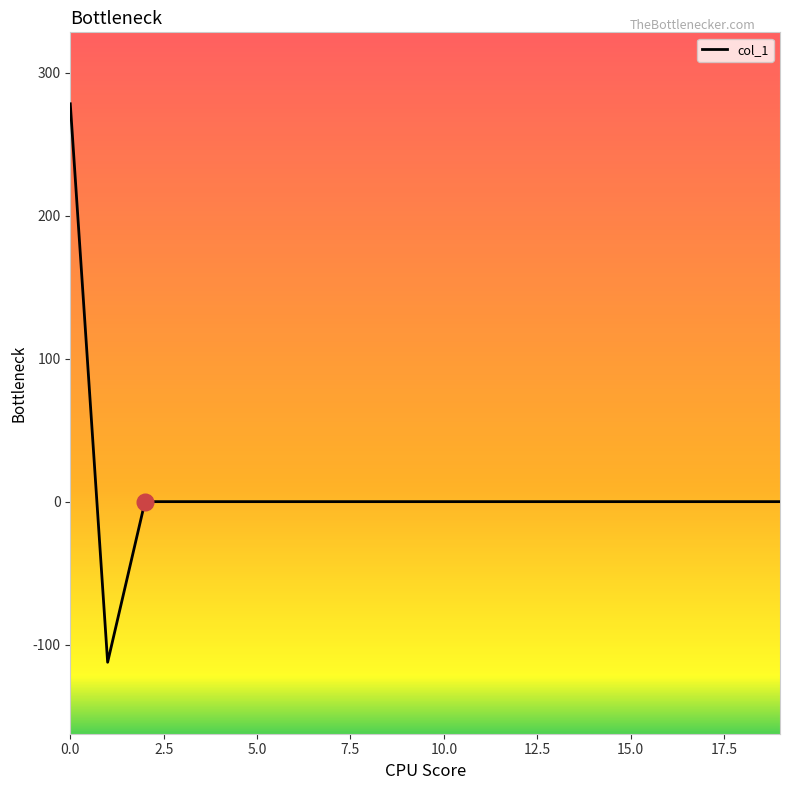

What is the difference between the maximum and minimum values?

390.7